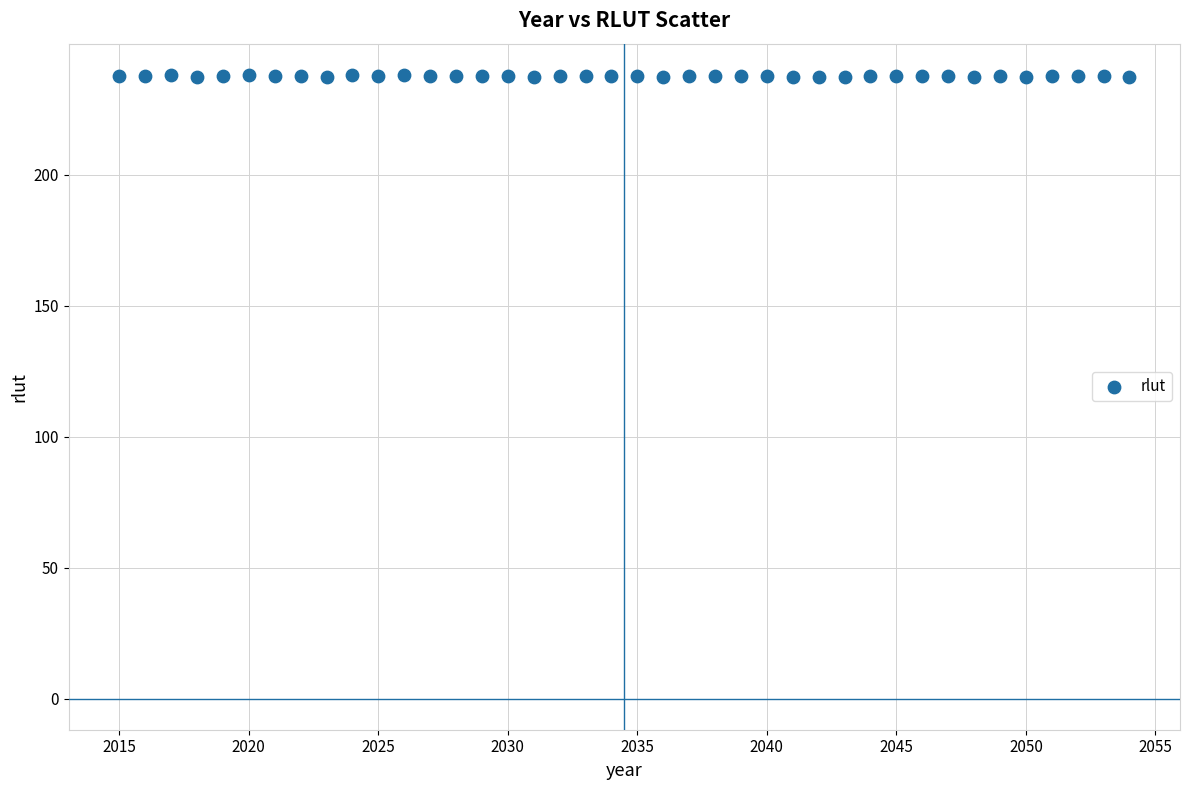

What is the range of X values (max minus min)?

39.0